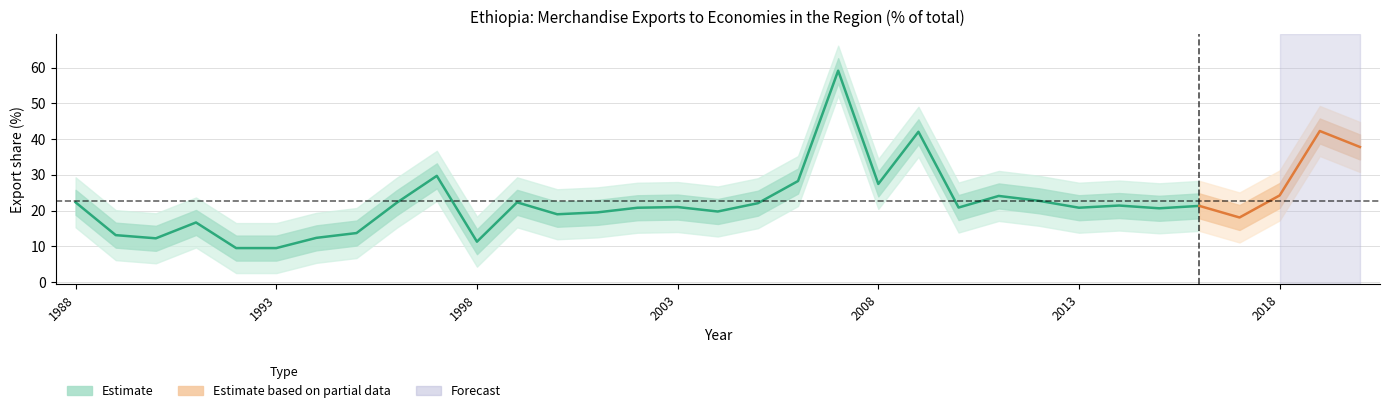

How many lines are shown in the chart?

1